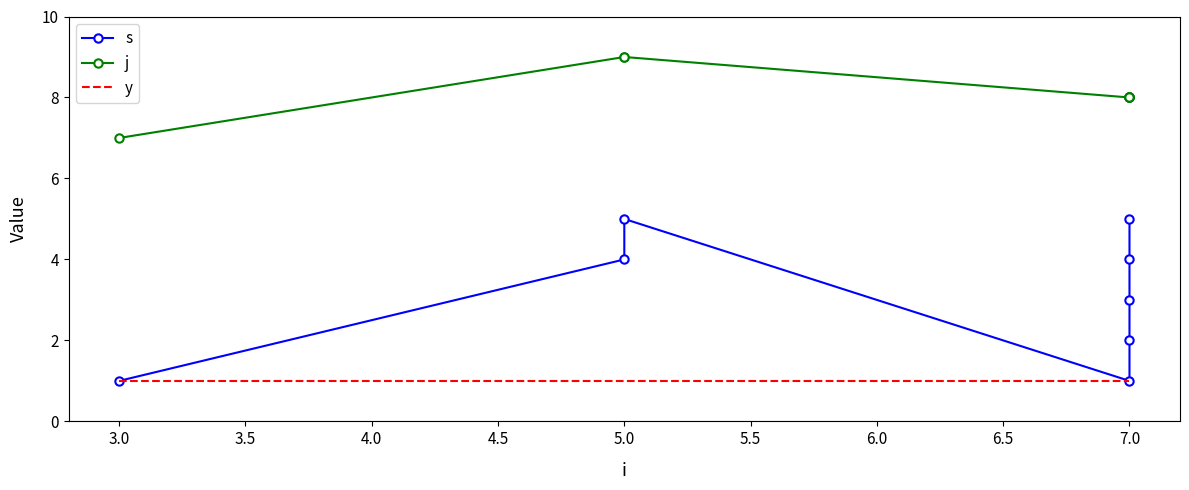

How many values in the j series are below 8?

1